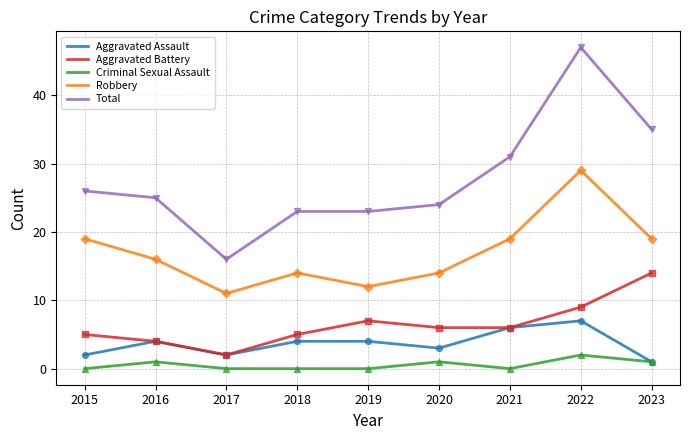

At which category is the sum across all series the highest?

2022